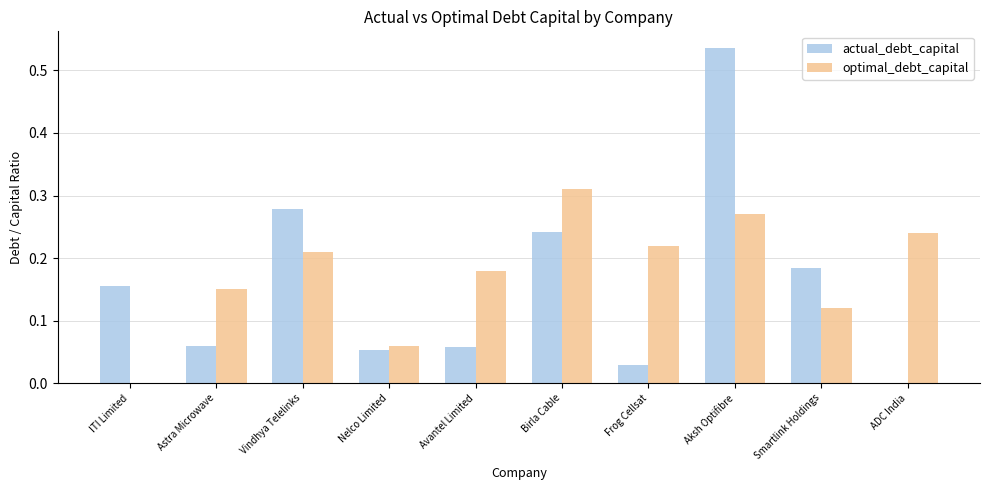

How many values in actual_debt_capital are above zero?

9